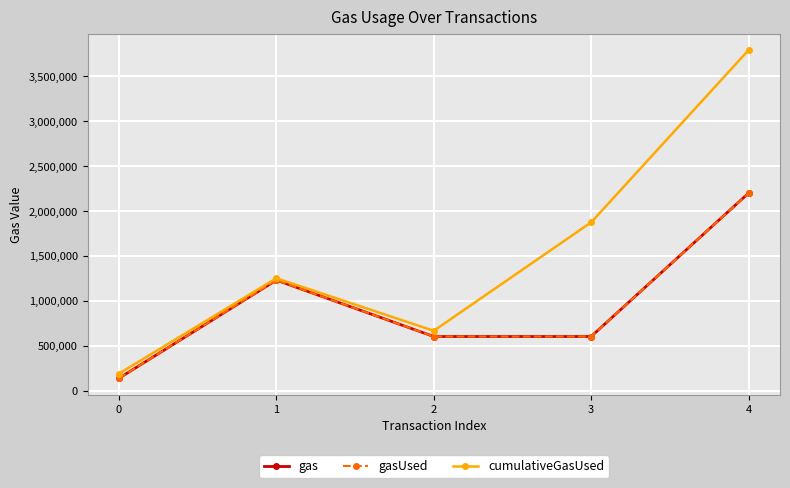

Reading left to right, extract all data points from this chart.

gas: 139713	1231998	604083	604259	2201070
gasUsed: 139713	1231998	604083	604259	2201070
cumulativeGasUsed: 191419	1252998	667889	1875617	3793648